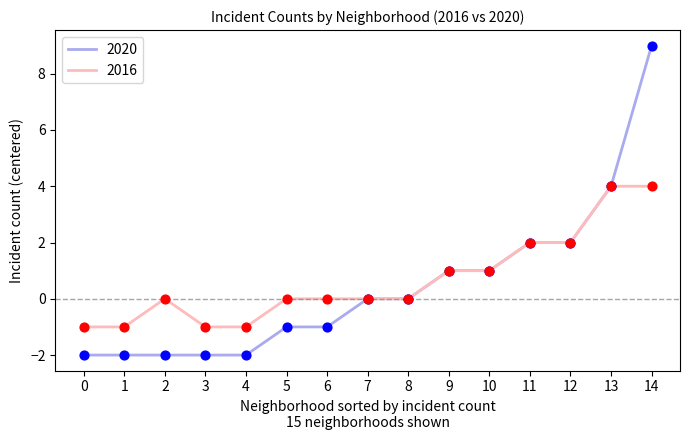

Which series has the widest spread of values?

2020